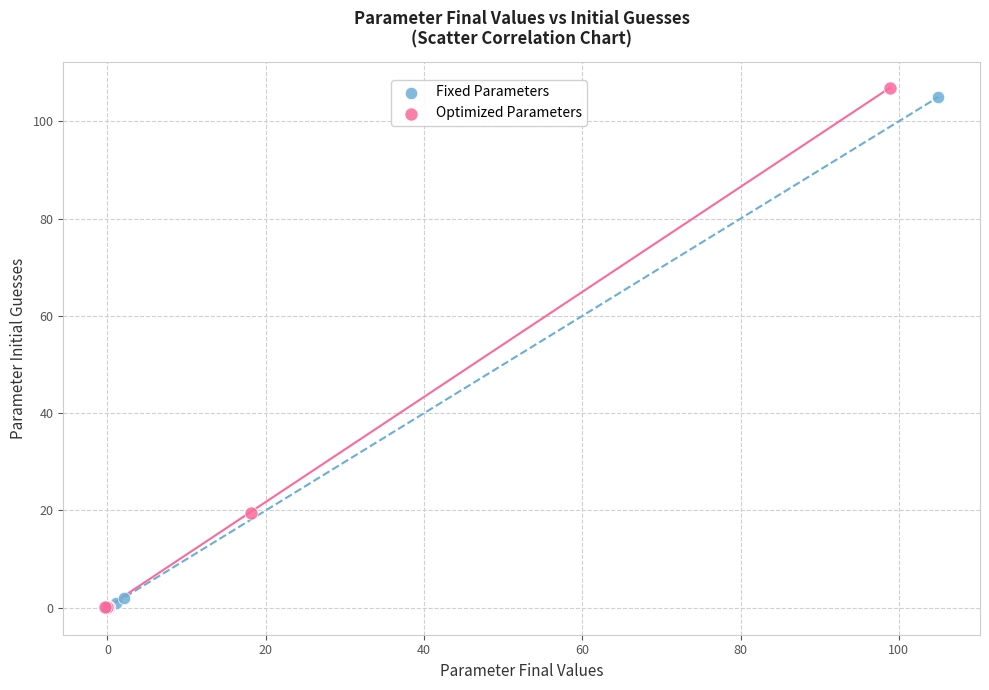

Which series has the largest Y range (max minus min)?

Optimized Parameters